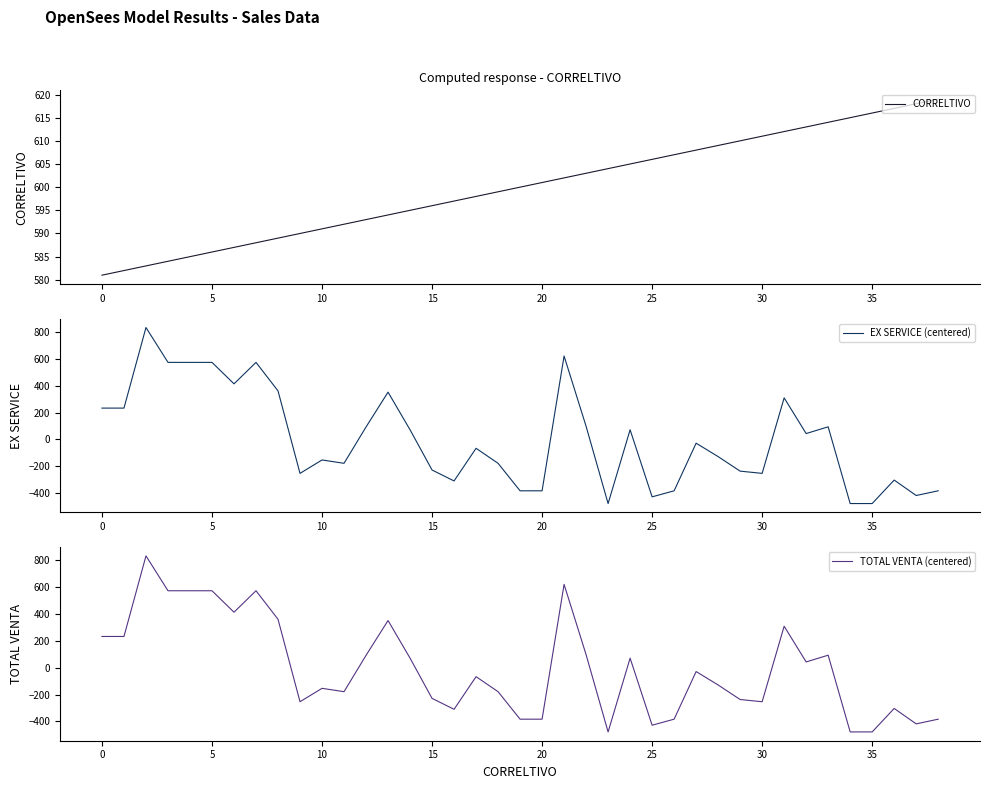

What is the smallest value displayed?

-478.2